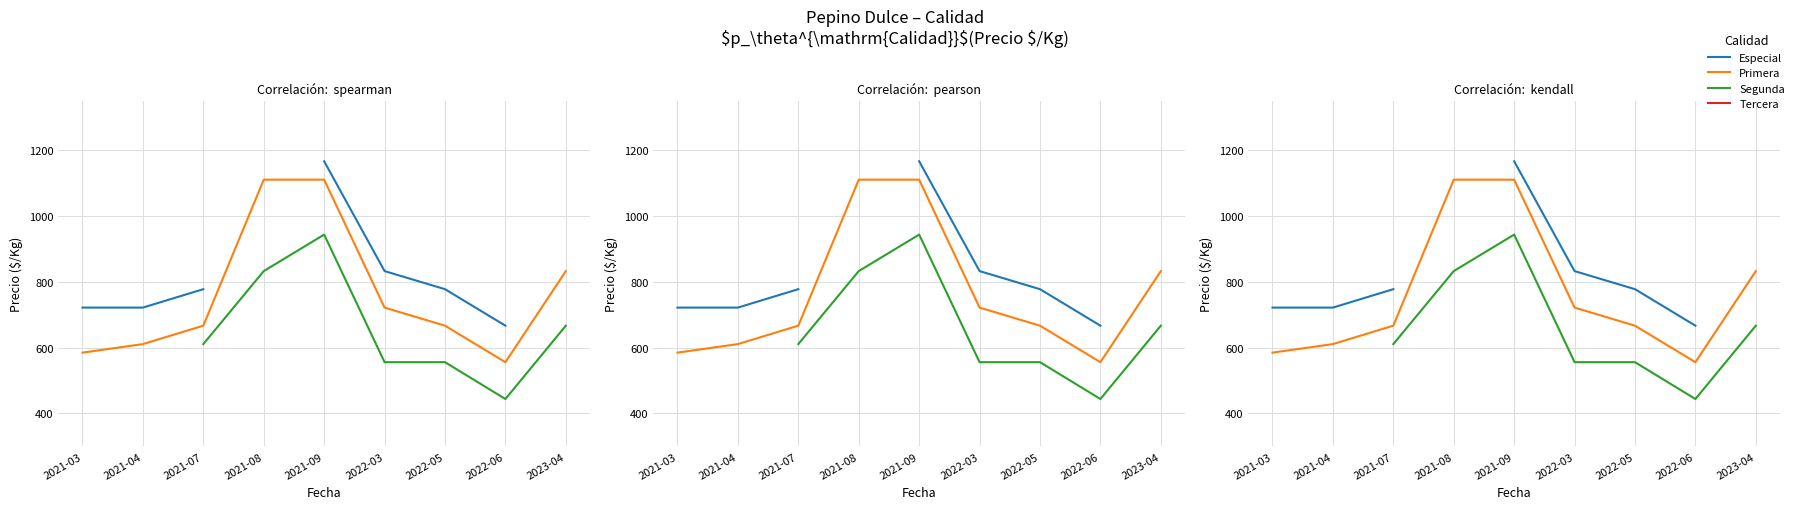

Rank the series at 2022-06 from highest to lowest value.

Especial, Primera, Segunda, Tercera